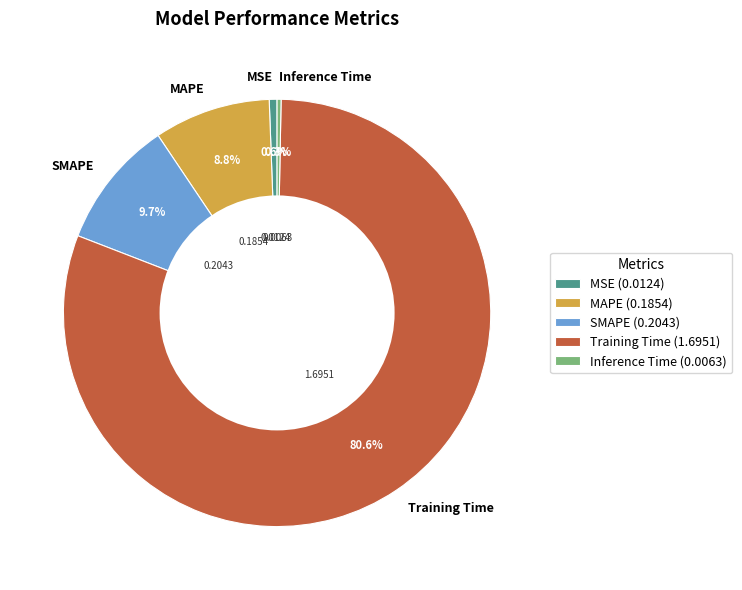

Is Inference Time the majority of the pie?

No